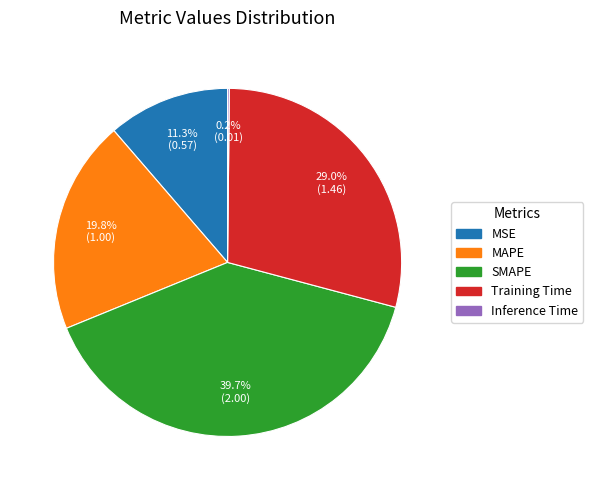

Is Training Time the majority of the pie?

No